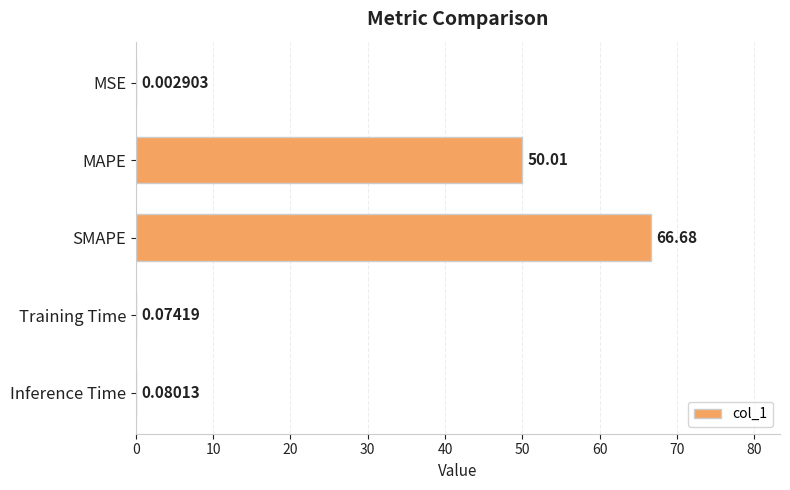

What is the change in value from MSE to SMAPE?

+66.7